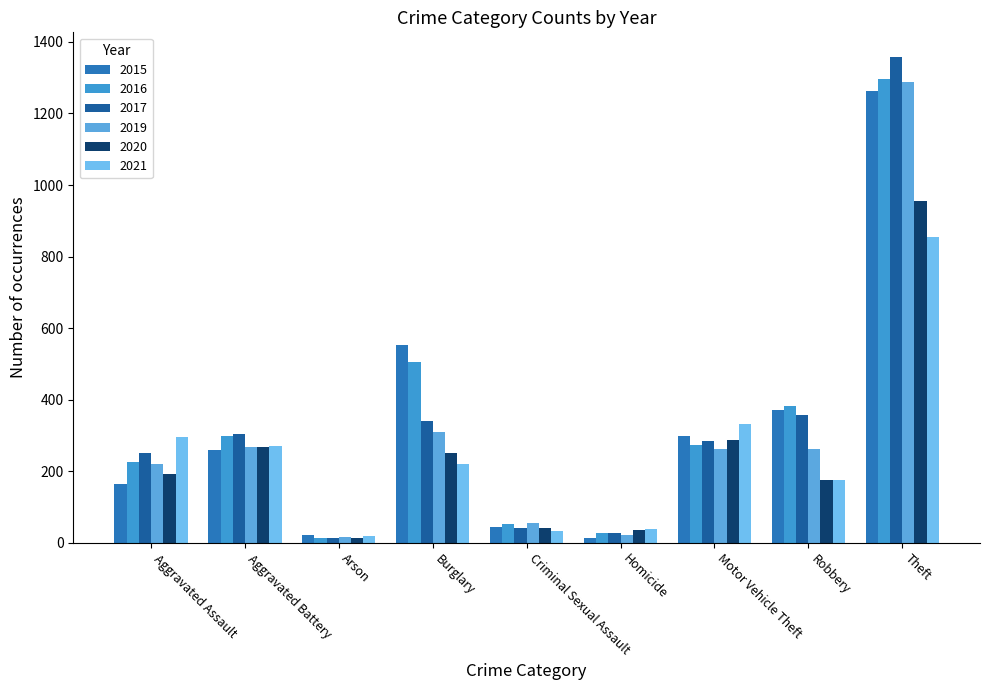

What is the label of the 2nd bar from the left?

Aggravated Battery